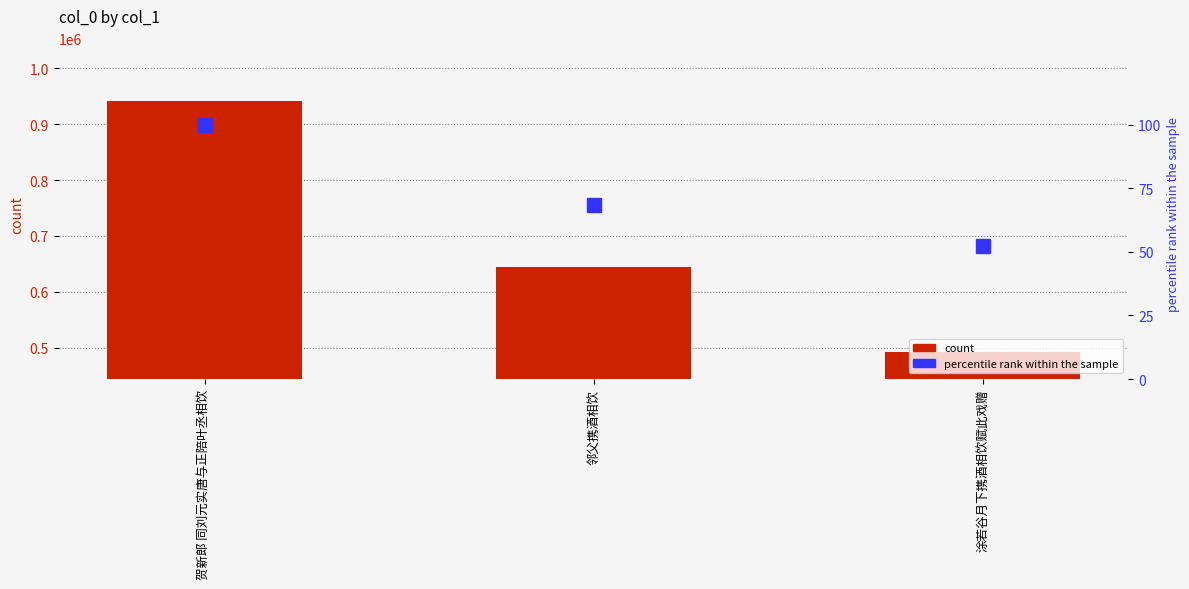

The count series shows 941787.0 at 贺新郎 同刘元实唐与正陪叶丞相饮. True or false?

True